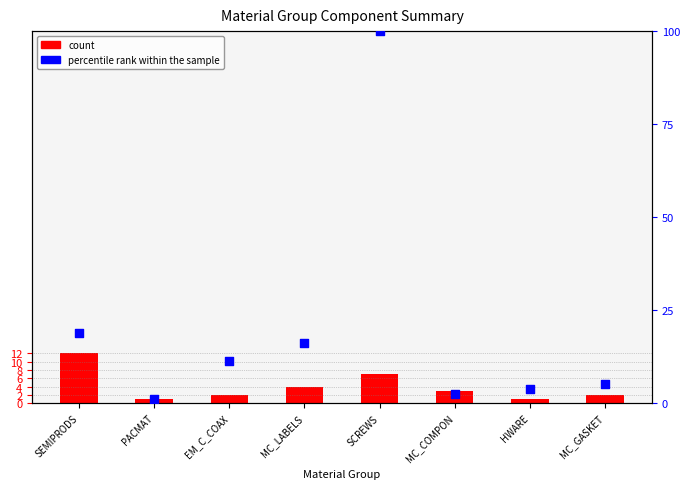

Which series has the largest Y range (max minus min)?

percentile rank within the sample